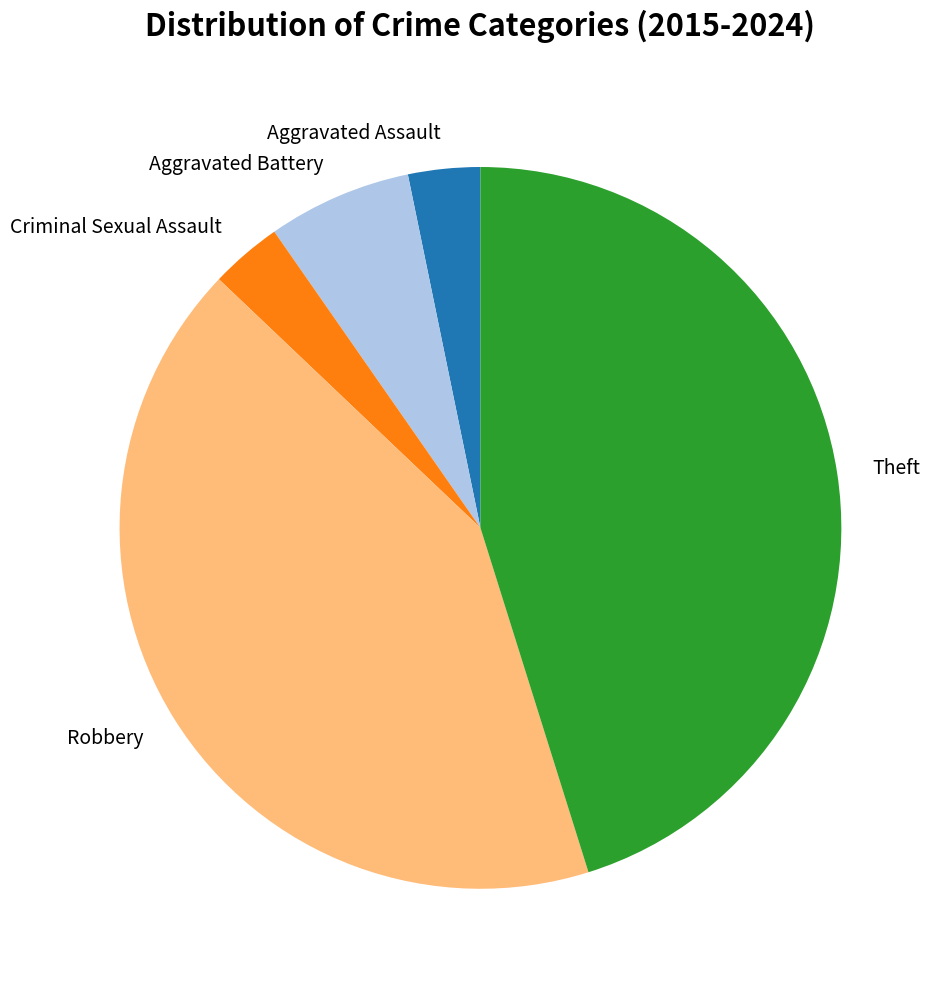

What is the largest slice in the pie chart?

Theft